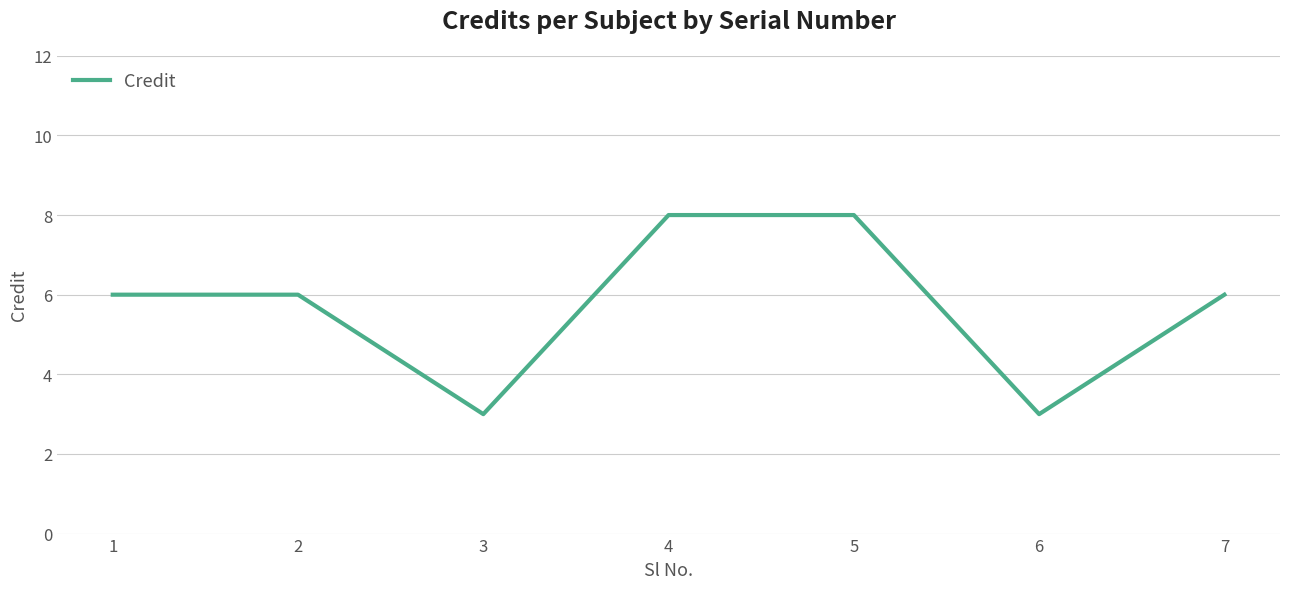

How many lines are shown in the chart?

1